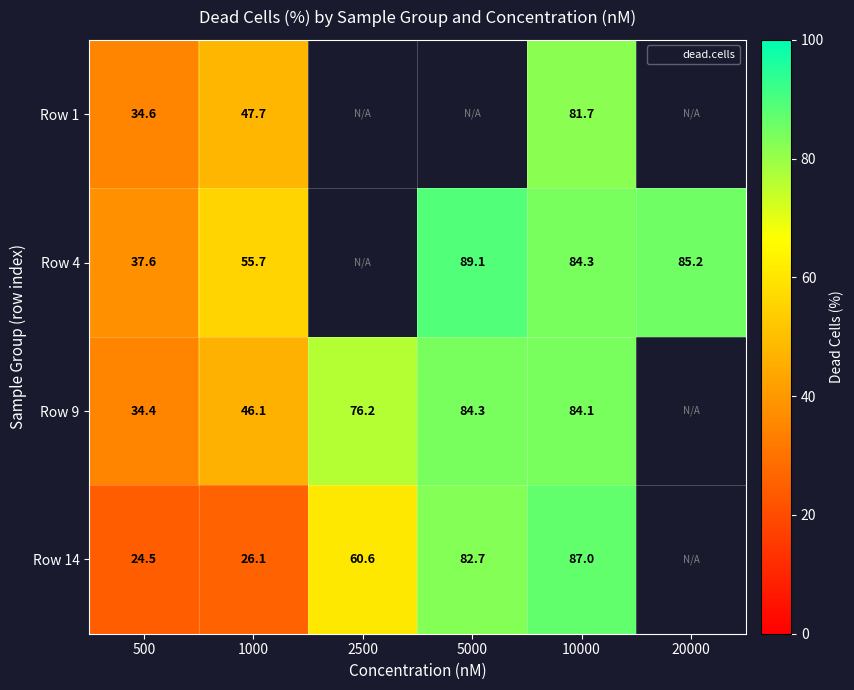

Rank the series by their maximum value, from lowest to highest.

Row 1, Row 9, Row 14, Row 4